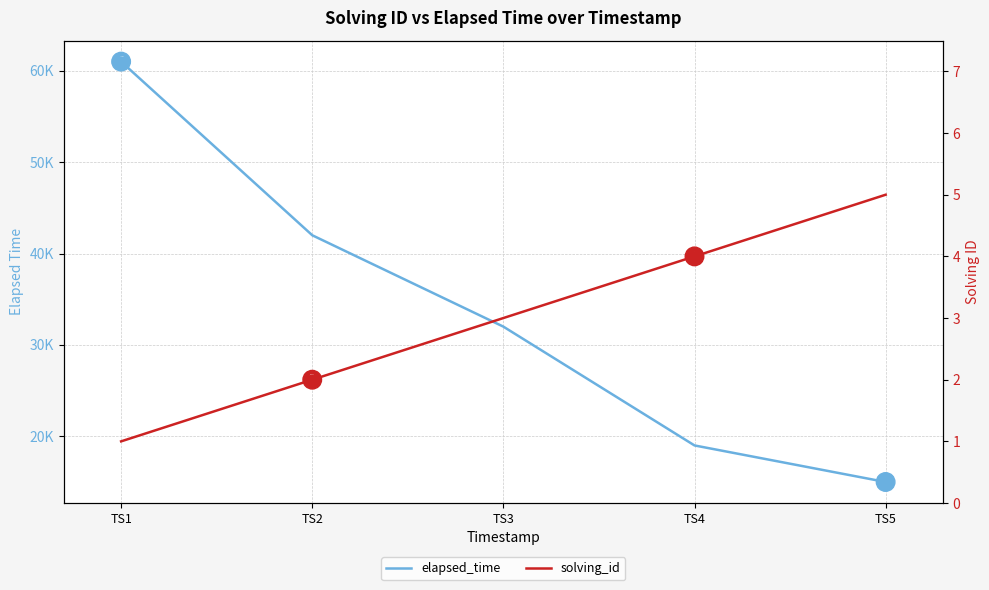

How many data points does each series have?

5